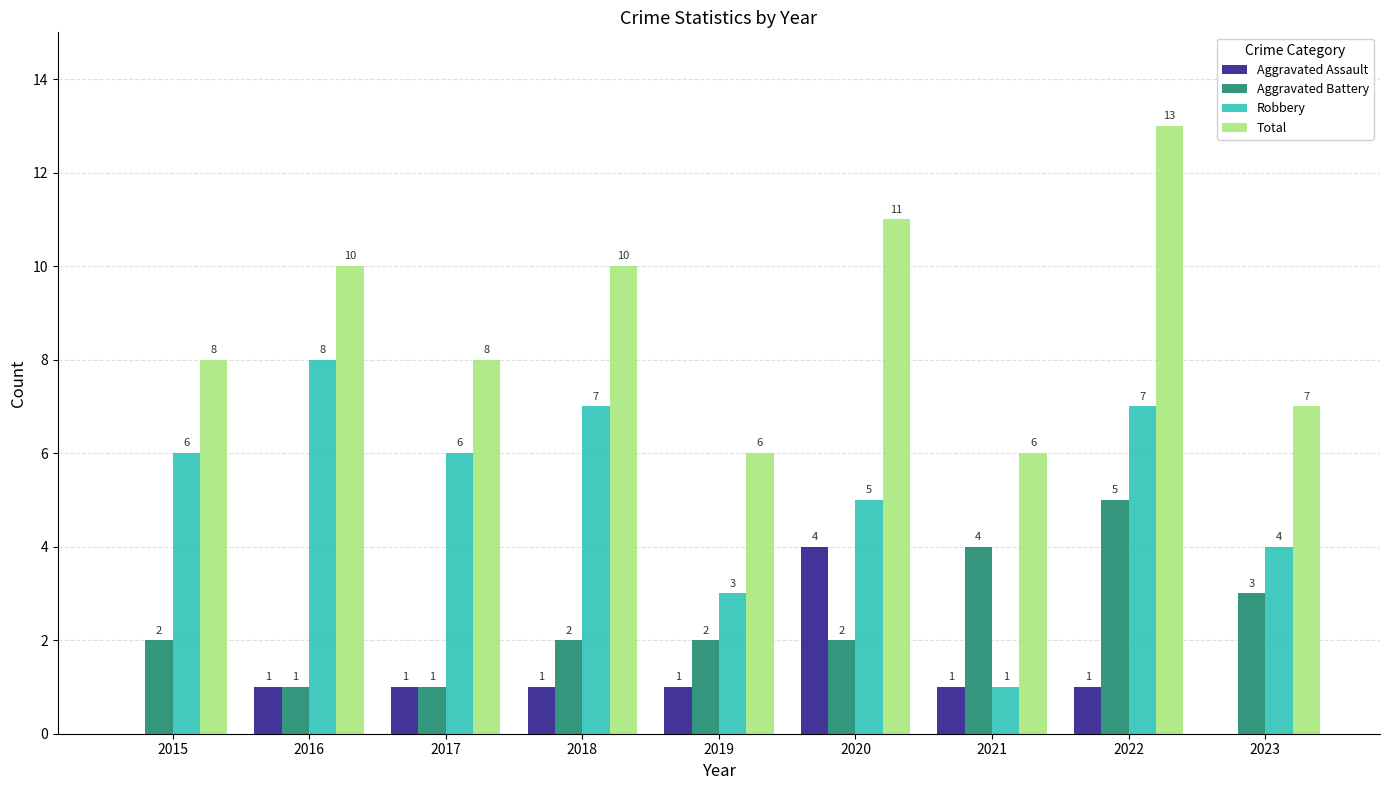

Where is Aggravated Battery nearest to the value 3?

2023